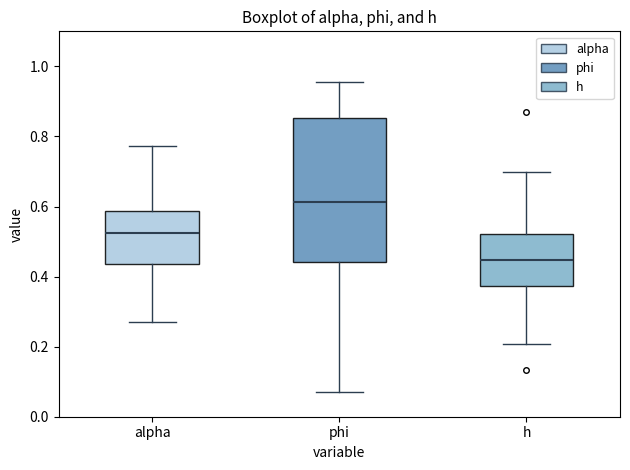

Which box is the tallest, from its lower edge to its upper edge?

phi